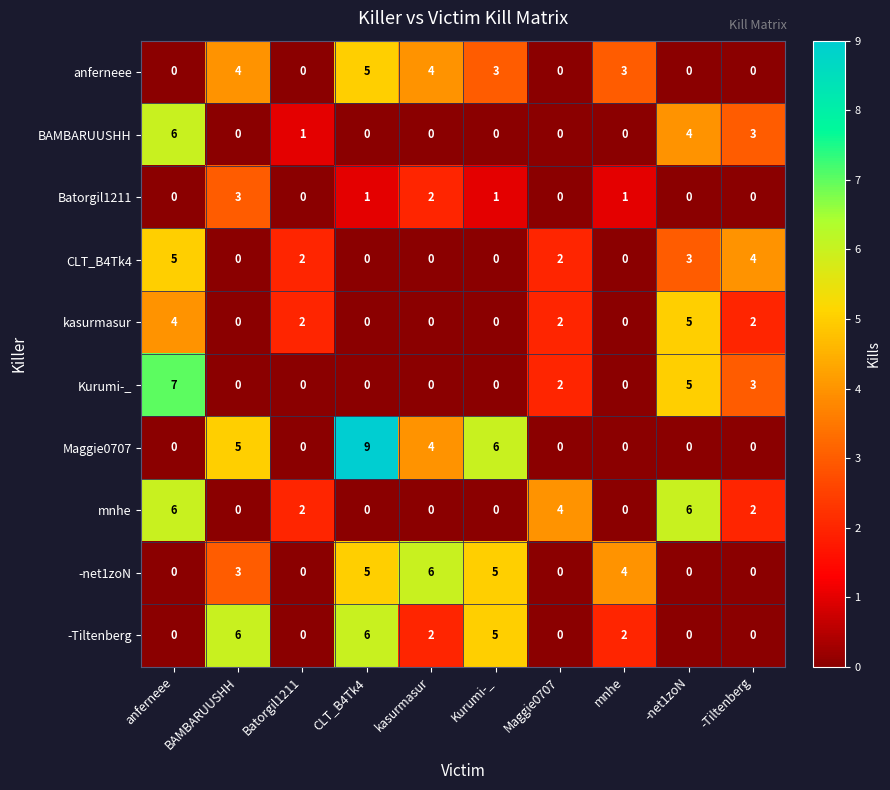

At which category is the sum across all series the highest?

anferneee